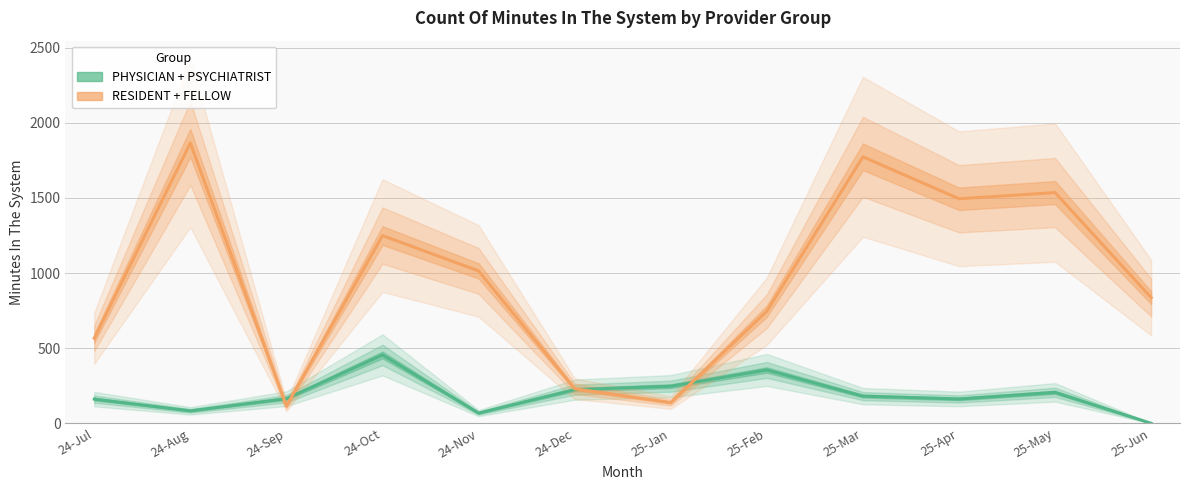

Which series has the largest range (max minus min)?

RESIDENT + FELLOW